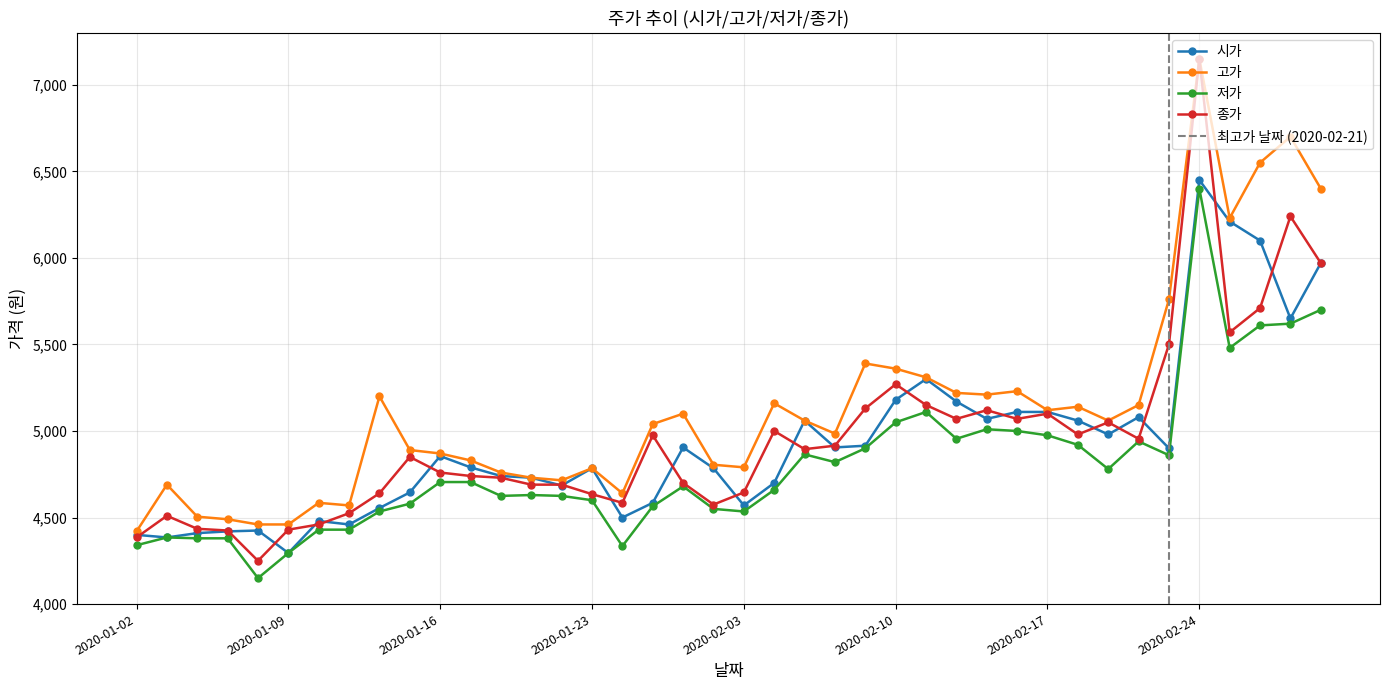

Which series has the largest range (max minus min)?

종가